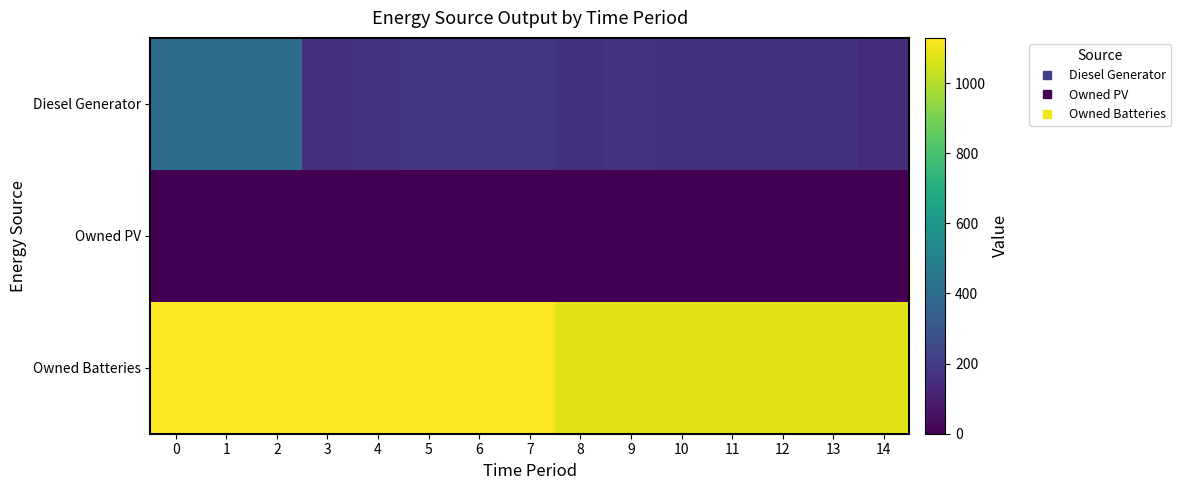

Which series changed the most between 7 and 14?

Owned Batteries